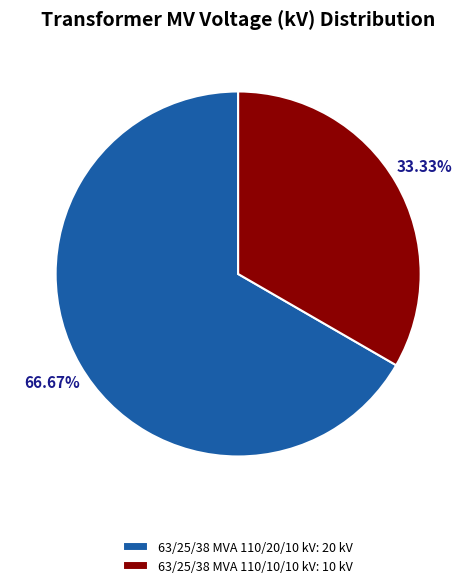

Which slice is the smallest?

63/25/38 MVA 110/10/10 kV